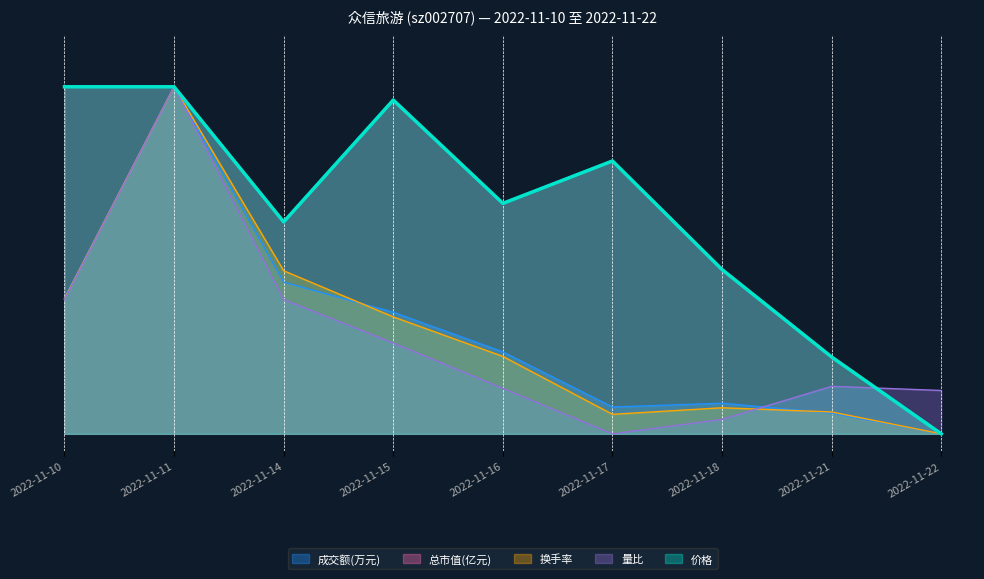

In 总市值(亿元), how many points are higher than both neighbors (excluding endpoints)?

2